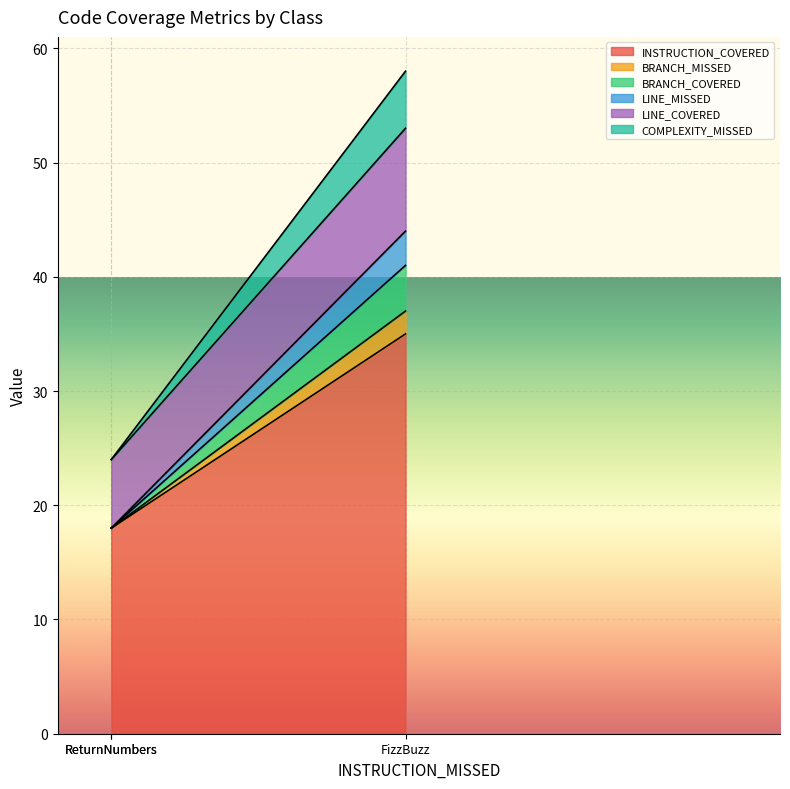

What is the sum of the COMPLEXITY_MISSED values at ReturnNumbers and FizzBuzz?

5